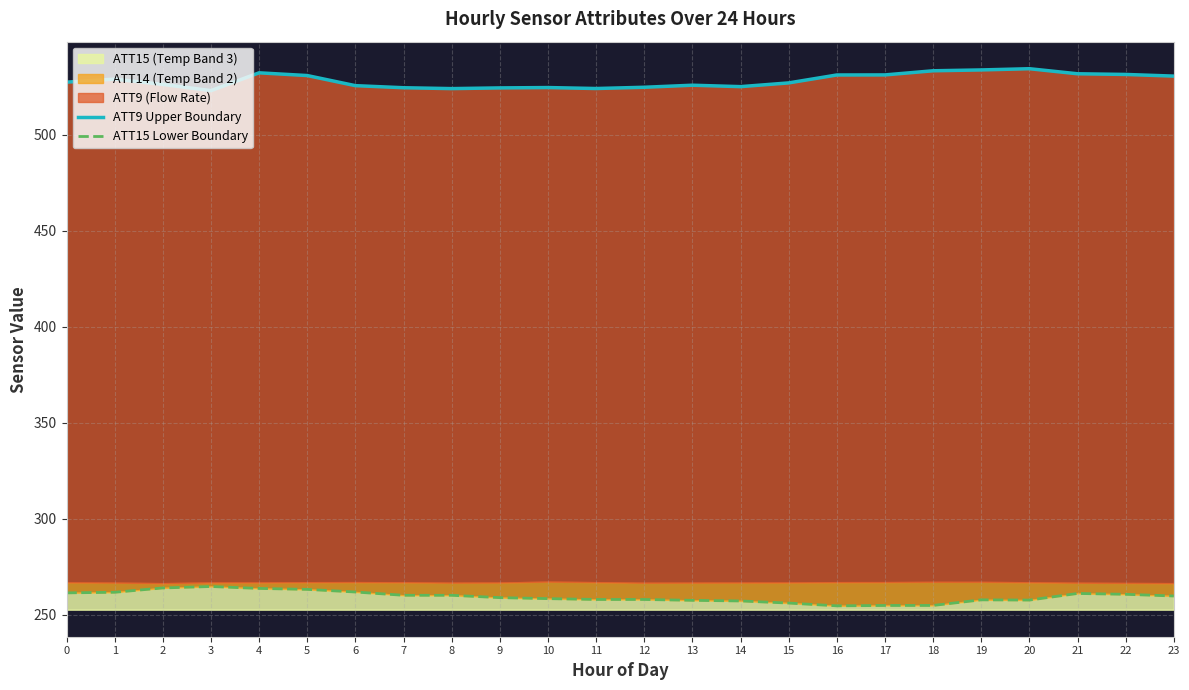

What is the difference between the maximum and minimum values in the ATT15 Lower Boundary series?

10.1